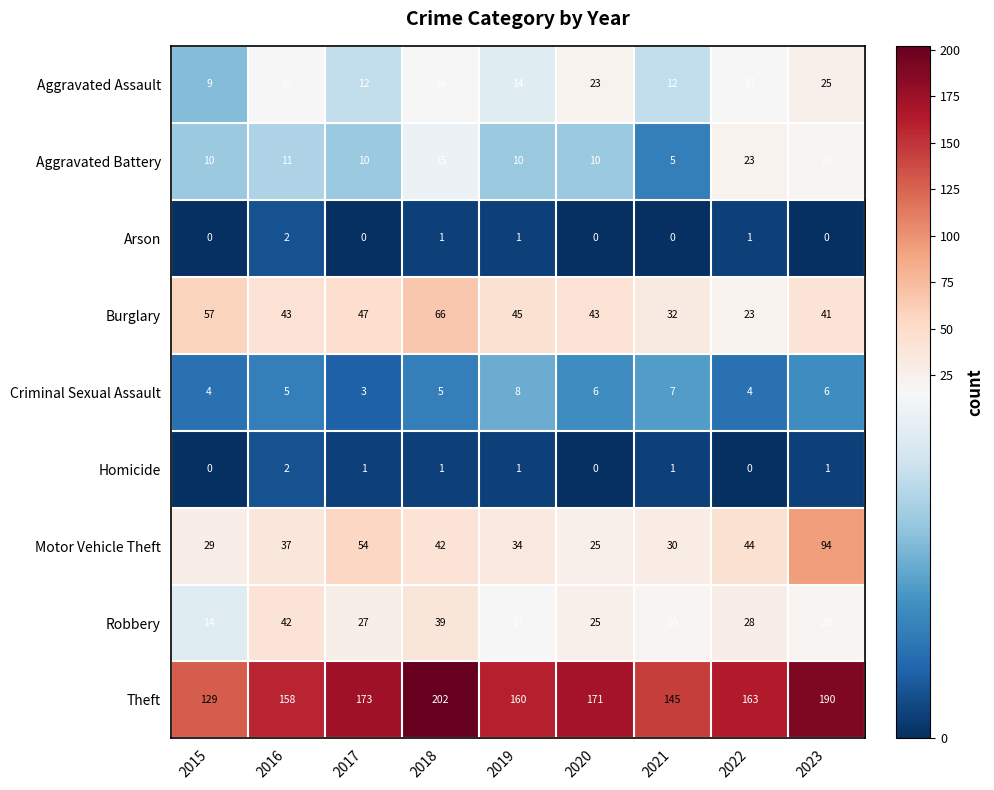

Rank the series at 2021 from highest to lowest value.

Theft, Burglary, Motor Vehicle Theft, Robbery, Aggravated Assault, Criminal Sexual Assault, Aggravated Battery, Homicide, Arson